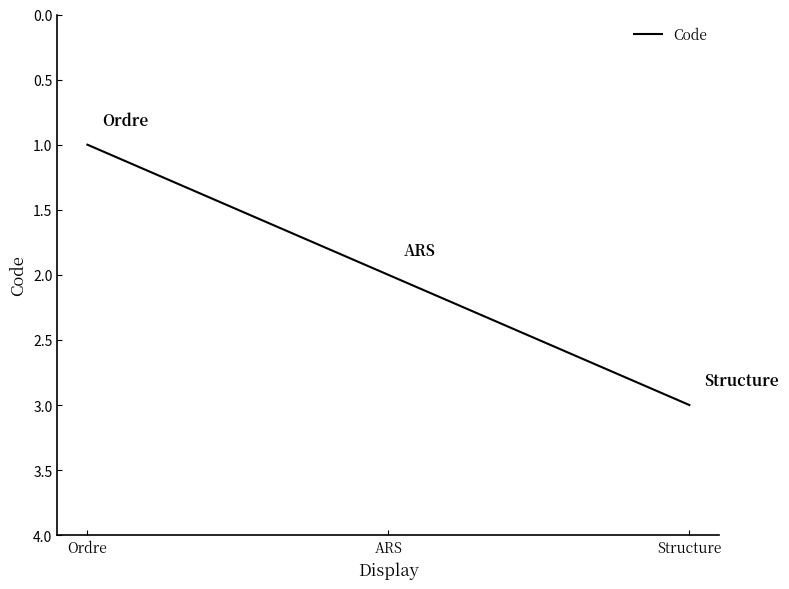

What is the sum of the values at Ordre and Structure?

4